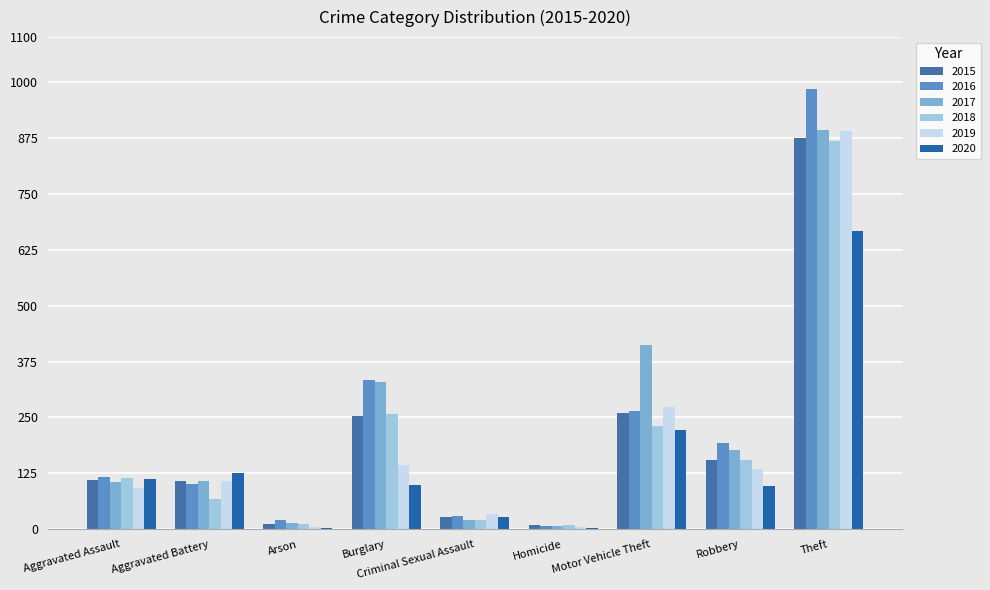

Count the number of categories in the chart.

9